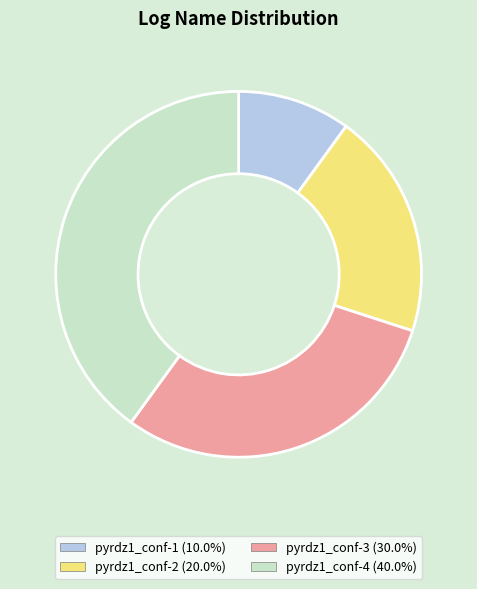

Approximately how many times larger is the value at pyrdz1_conf-3 compared to pyrdz1_conf-2?

1.5